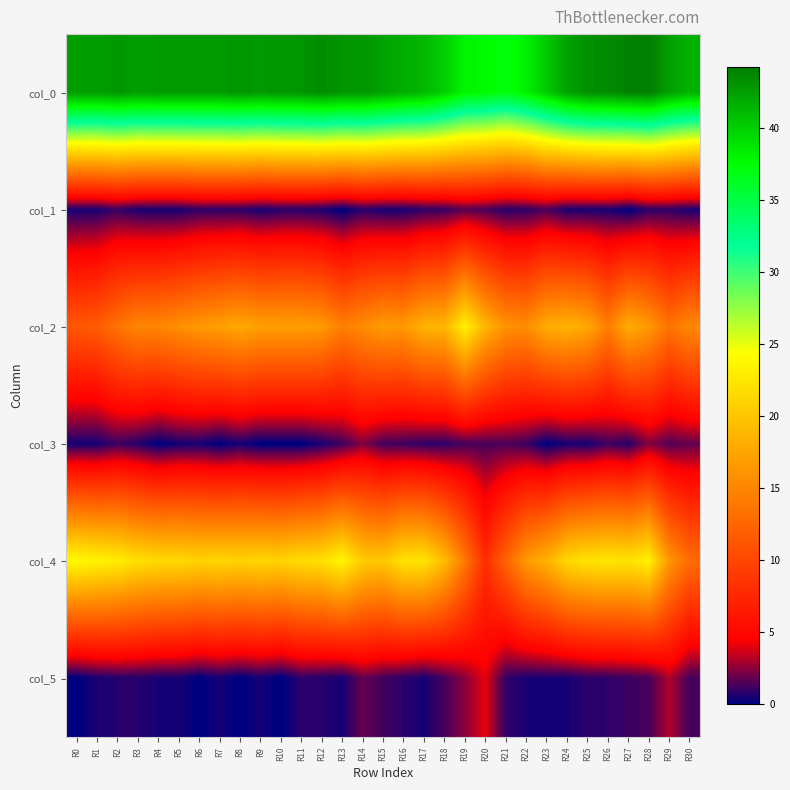

Reading left to right, list all the values displayed in this chart.

col_0: R0=42.7	R1=42.5	R2=43.0	R3=42.5	R4=42.8	R5=42.8	R6=42.8	R7=42.8	R8=43.0	R9=42.8	R10=43.0	R11=43.0	R12=43.5	R13=43.0	R14=43.0	R15=42.3	R16=41.8	R17=41.2	R18=40.0	R19=38.0	R20=37.8	R21=37.0	R22=38.2	R23=40.2	R24=42.3	R25=43.3	R26=43.5	R27=44.0	R28=44.2	R29=42.5	R30=41.5
col_1: R0=0.5	R1=0.5	R2=1.0	R3=0.5	R4=0.4	R5=0.4	R6=0.8	R7=0.8	R8=0.8	R9=0.4	R10=0.7	R11=0.7	R12=0.5	R13=0.0	R14=0.7	R15=0.5	R16=0.4	R17=0.8	R18=1.0	R19=1.6	R20=1.3	R21=0.7	R22=0.8	R23=1.3	R24=0.5	R25=0.5	R26=0.5	R27=0.0	R28=0.8	R29=0.9	R30=0.5
col_2: R0=11.3	R1=11.8	R2=13.5	R3=15.0	R4=15.0	R5=15.8	R6=16.5	R7=17.0	R8=17.8	R9=17.0	R10=17.0	R11=17.0	R12=16.5	R13=14.5	R14=15.5	R15=16.7	R16=16.5	R17=18.5	R18=18.8	R19=23.2	R20=18.8	R21=16.0	R22=15.5	R23=18.0	R24=18.5	R25=17.7	R26=14.5	R27=18.0	R28=16.5	R29=13.5	R30=15.2
col_3: R0=0.5	R1=0.4	R2=1.1	R3=0.7	R4=0.0	R5=0.4	R6=0.5	R7=0.0	R8=0.4	R9=0.0	R10=0.0	R11=0.0	R12=0.5	R13=1.1	R14=2.3	R15=1.2	R16=1.1	R17=0.9	R18=0.8	R19=1.3	R20=1.3	R21=1.4	R22=1.1	R23=0.0	R24=0.5	R25=0.5	R26=1.1	R27=0.7	R28=2.3	R29=1.5	R30=1.8
col_4: R0=24.0	R1=23.5	R2=23.0	R3=22.0	R4=21.5	R5=21.5	R6=21.0	R7=21.2	R8=21.0	R9=21.2	R10=21.0	R11=21.8	R12=22.0	R13=23.7	R14=20.5	R15=20.0	R16=22.2	R17=22.2	R18=19.2	R19=14.0	R20=8.0	R21=12.3	R22=16.5	R23=18.5	R24=21.3	R25=22.2	R26=22.5	R27=22.2	R28=23.2	R29=16.2	R30=13.0
col_5: R0=0.0	R1=0.5	R2=0.7	R3=0.7	R4=0.5	R5=0.5	R6=0.0	R7=0.4	R8=0.0	R9=0.4	R10=0.0	R11=0.8	R12=0.7	R13=0.5	R14=1.8	R15=1.2	R16=0.8	R17=0.4	R18=1.3	R19=2.5	R20=4.1	R21=0.9	R22=0.5	R23=0.5	R24=0.5	R25=0.8	R26=0.9	R27=1.1	R28=1.3	R29=3.1	R30=1.2